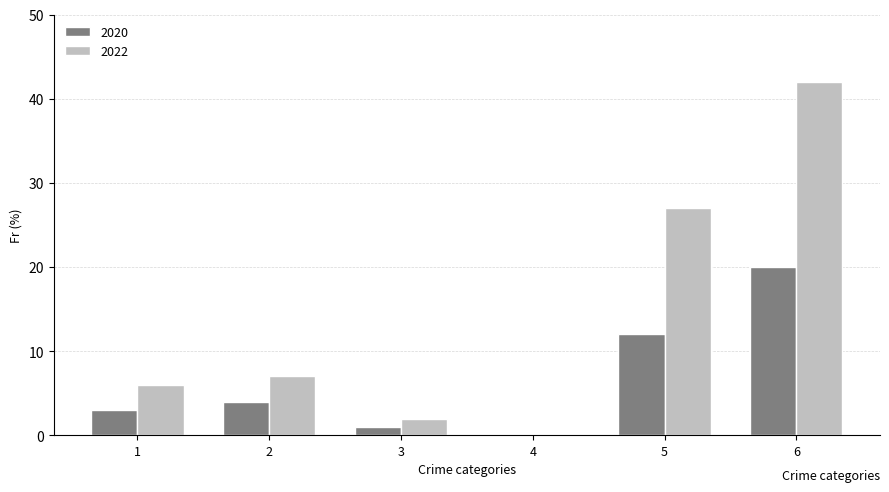

Reading right to left, list all the values displayed in this chart.

2020: 20	12	0	1	4	3
2022: 42	27	0	2	7	6